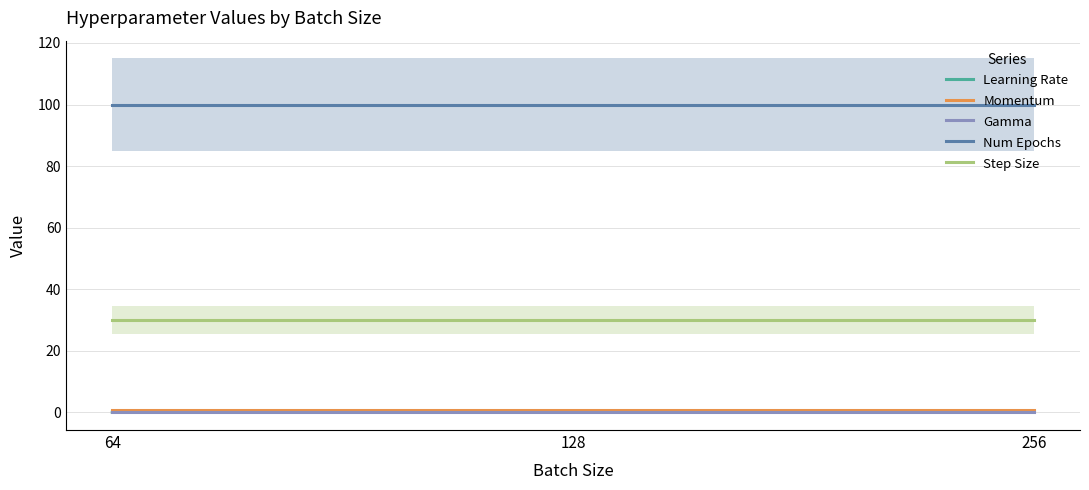

Which series has the widest spread of values?

Learning Rate